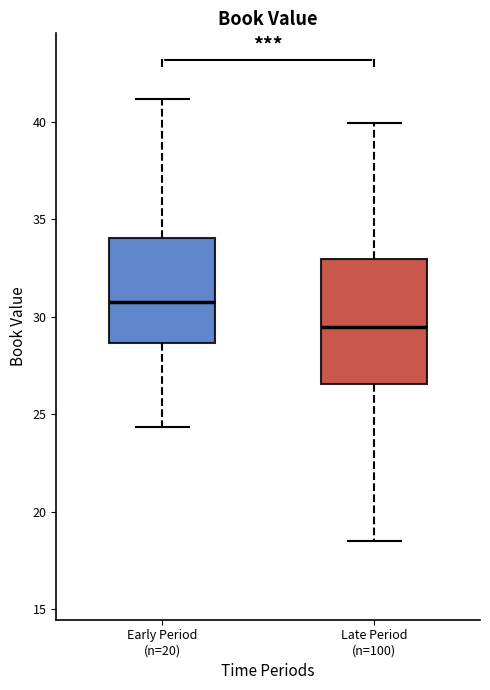

Which box's median line is the highest?

Early Period (n=20)